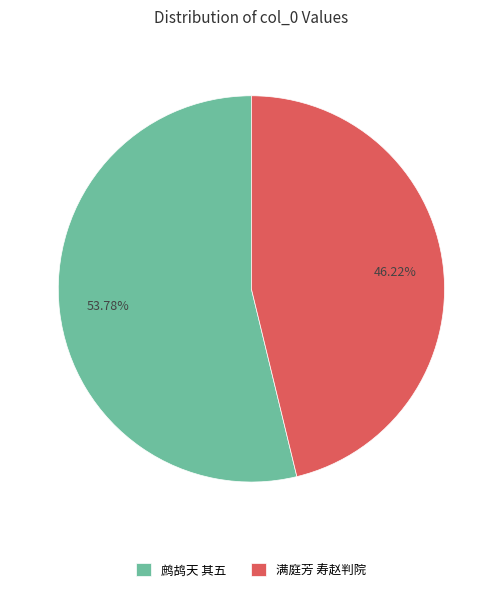

To the nearest percent, what is the difference between the largest and smallest slice percentages?

8%